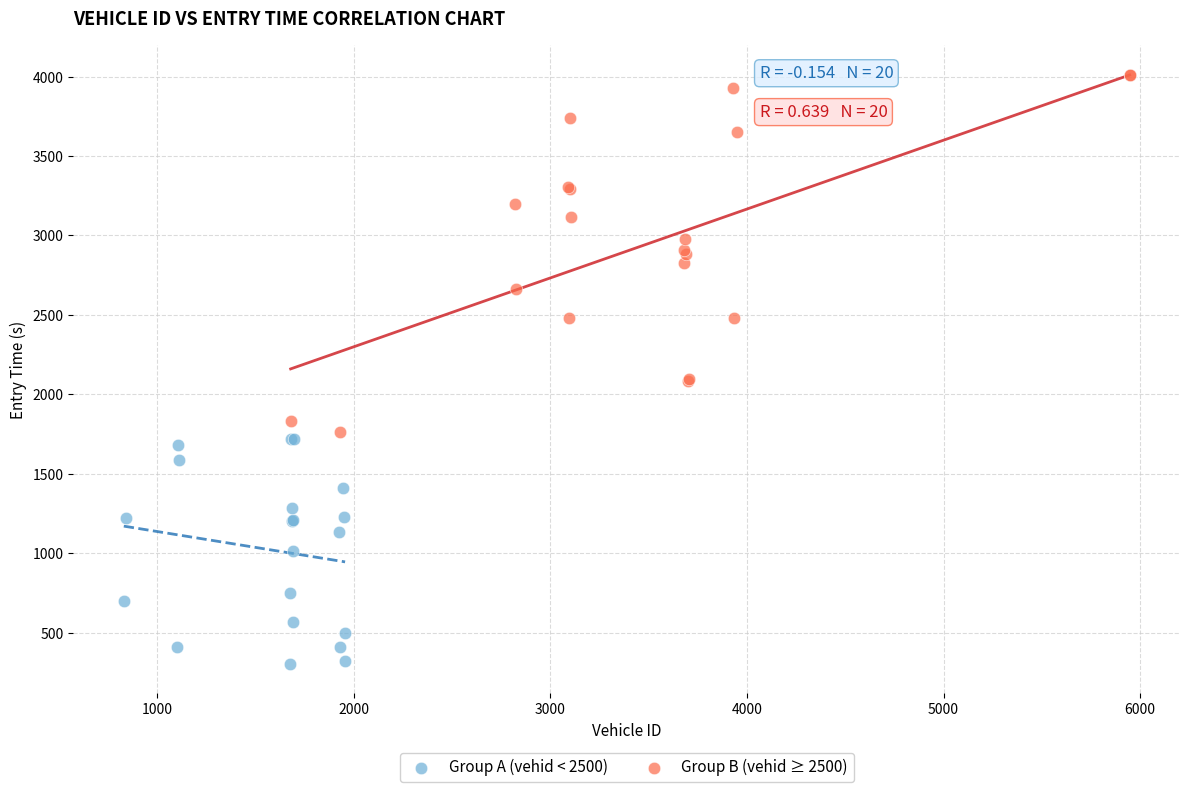

Which series contains the highest Y value?

Group B (vehid ≥ 2500)